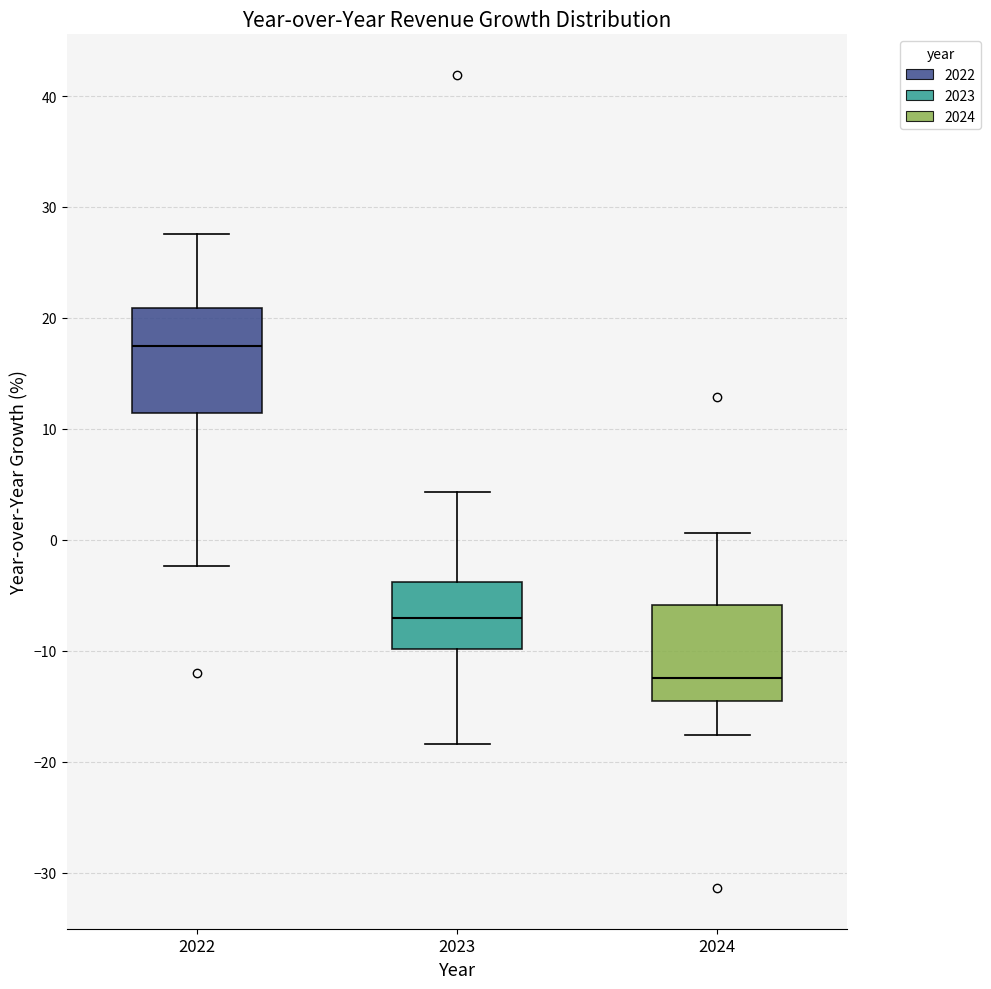

Which box's median line is the highest?

2022